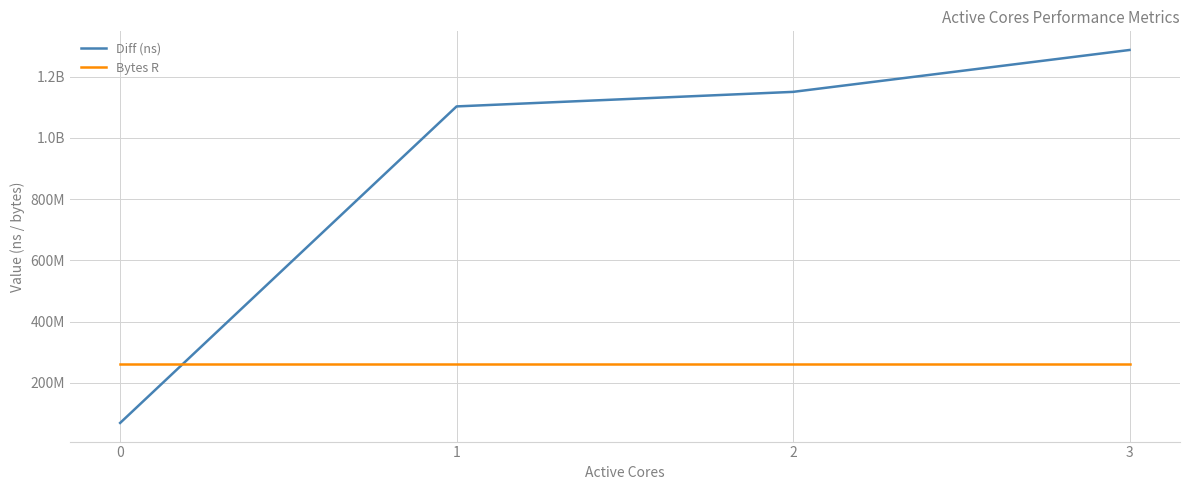

Is this an area chart (filled region under the line)?

No